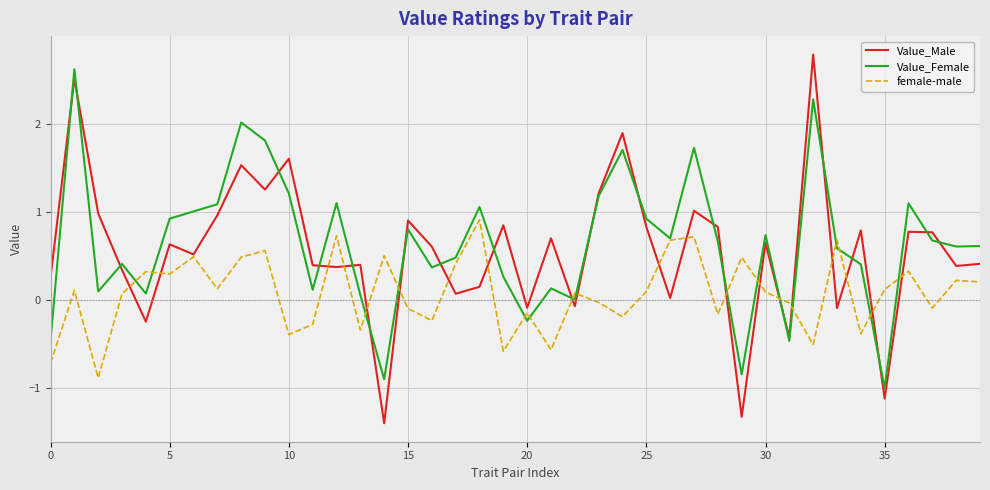

True or false: Value_Female and Value_Male cross at least once.

True